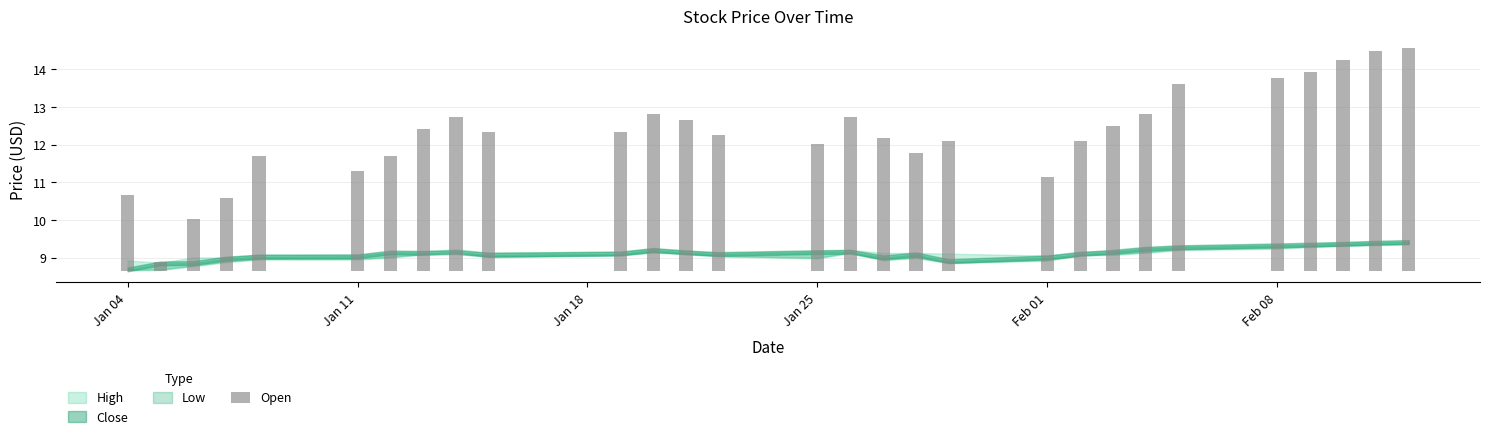

The chart shows a value of 3.2 at Jan 04. True or false?

False